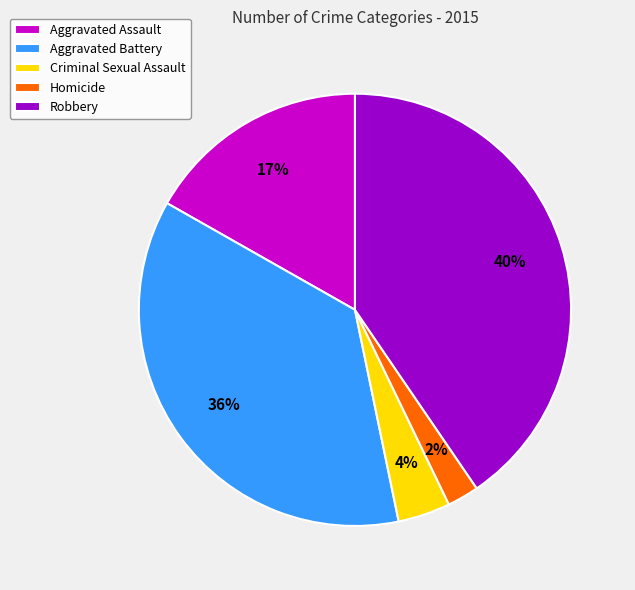

To the nearest percent, what is the difference between the Aggravated Battery and Robbery slice percentages?

4%